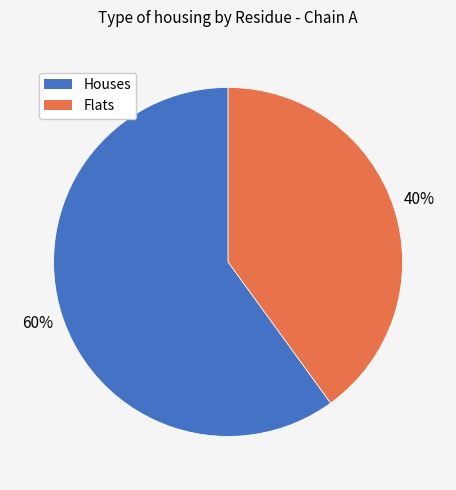

Count the number of slices in the pie.

2